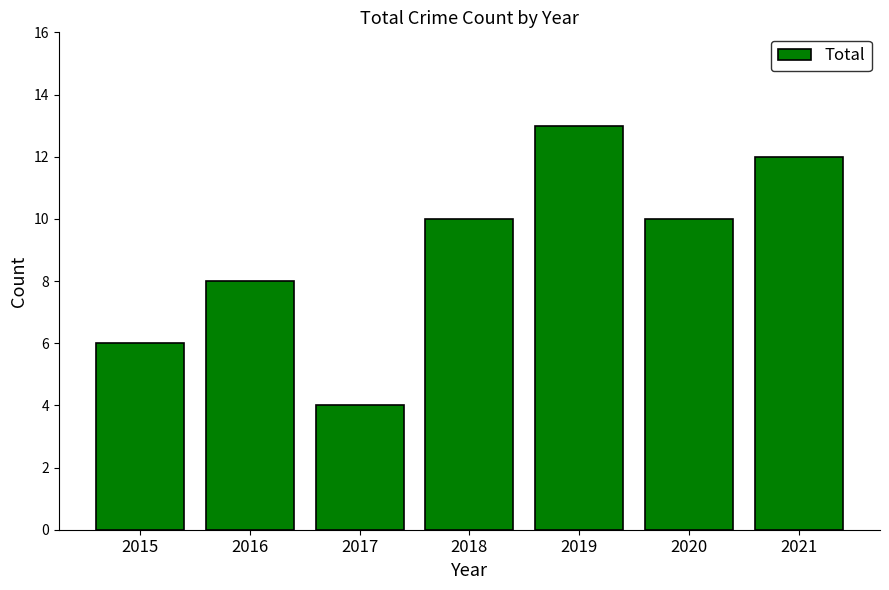

Approximately how many times larger is the value at 2021 compared to 2016?

1.5